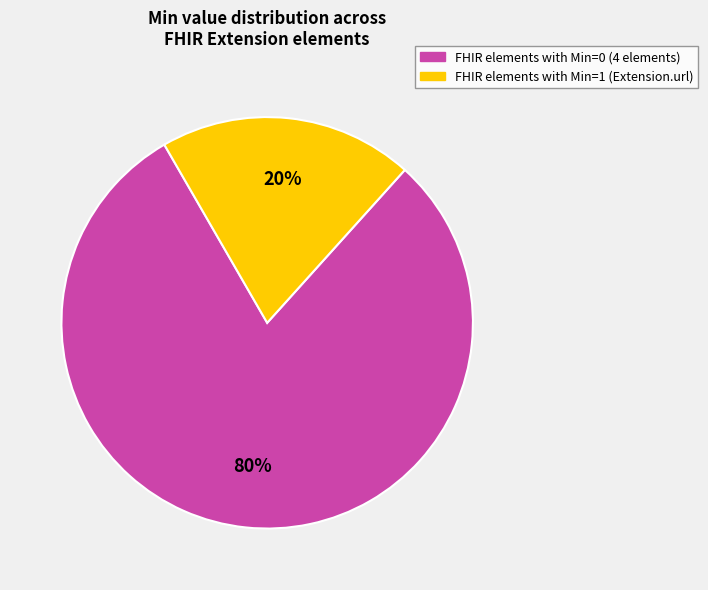

How many slices are in this pie chart?

2